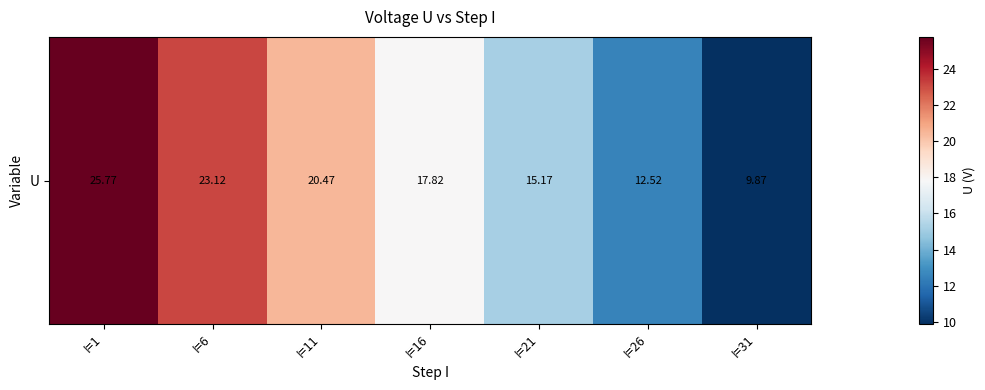

What is the greatest value displayed?

25.8